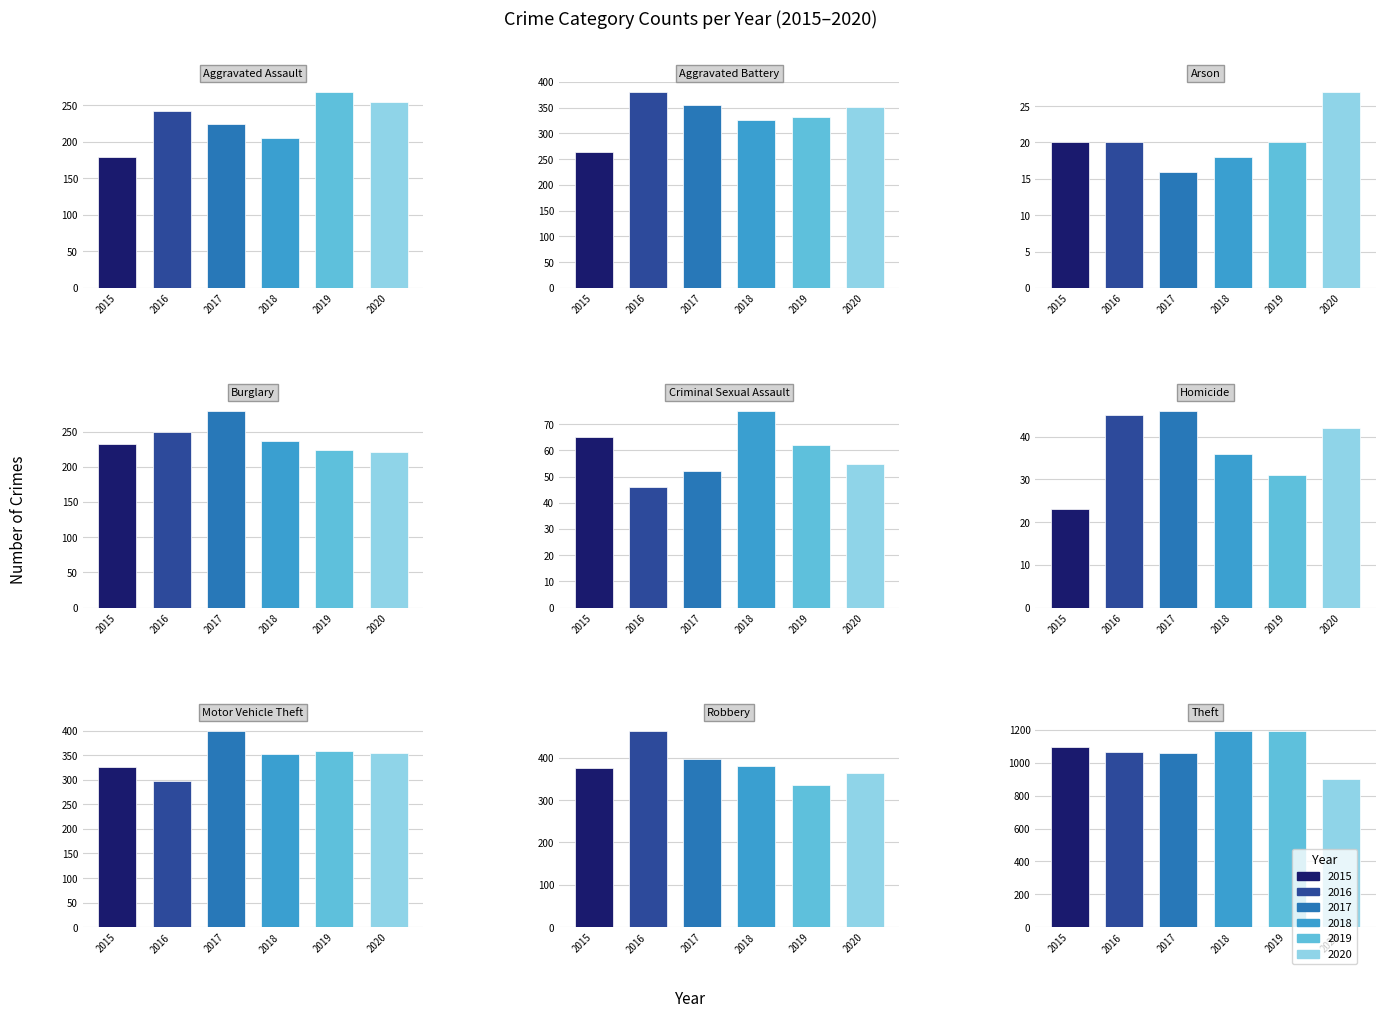

How many data points in 2016 are less than 249?

4